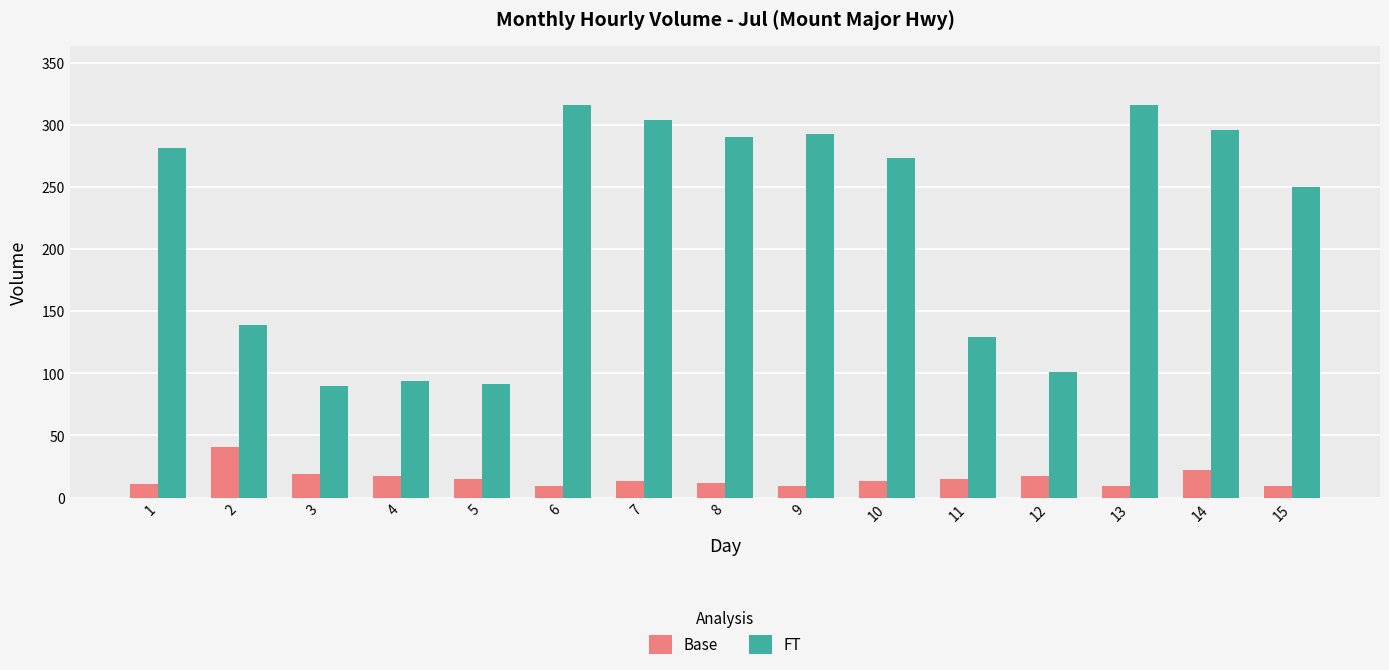

What is the total value across all series at 15?

259